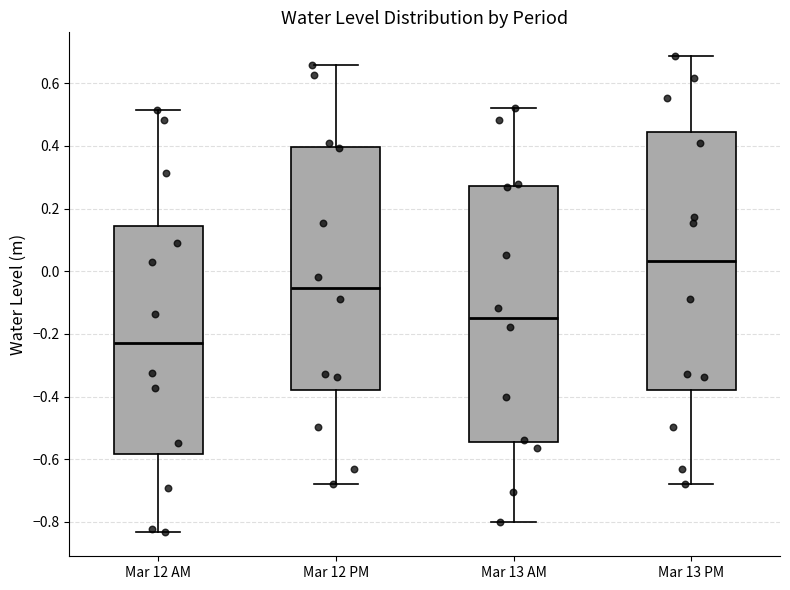

Reading left to right, transcribe this box plot: for each box, give where its median line is, the range the box spans, and where its two whiskers end, as read against the y-axis. The values are not printed on the chart, so give them approximately, as read against the axis.

Mar 12 AM: median -0.24, box -0.58 to 0.14, whiskers -0.84 to 0.52
Mar 12 PM: median -0.06, box -0.38 to 0.40, whiskers -0.68 to 0.66
Mar 13 AM: median -0.14, box -0.54 to 0.28, whiskers -0.80 to 0.52
Mar 13 PM: median 0.04, box -0.38 to 0.44, whiskers -0.68 to 0.68